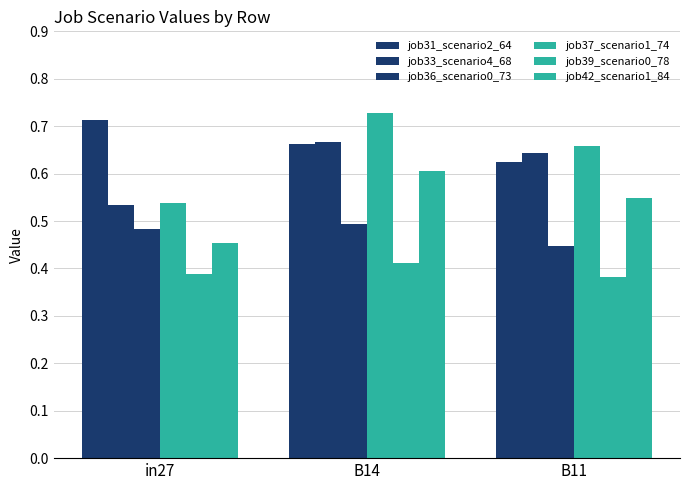

The value of job31_scenario2_64 at in27 is 0.4. True or false?

False